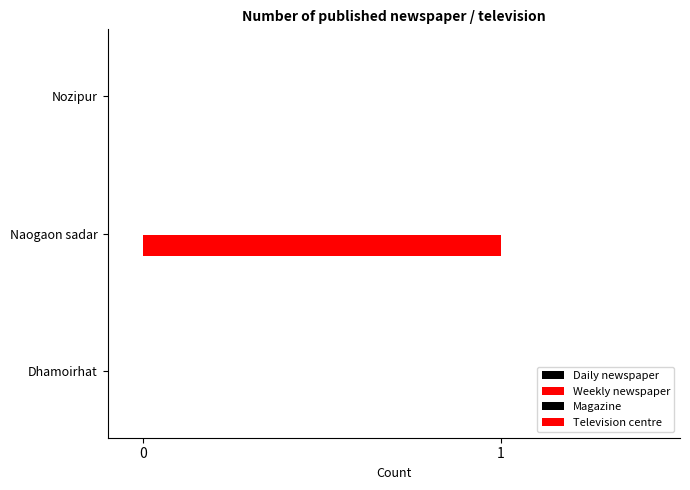

Count the number of data series in this chart.

1